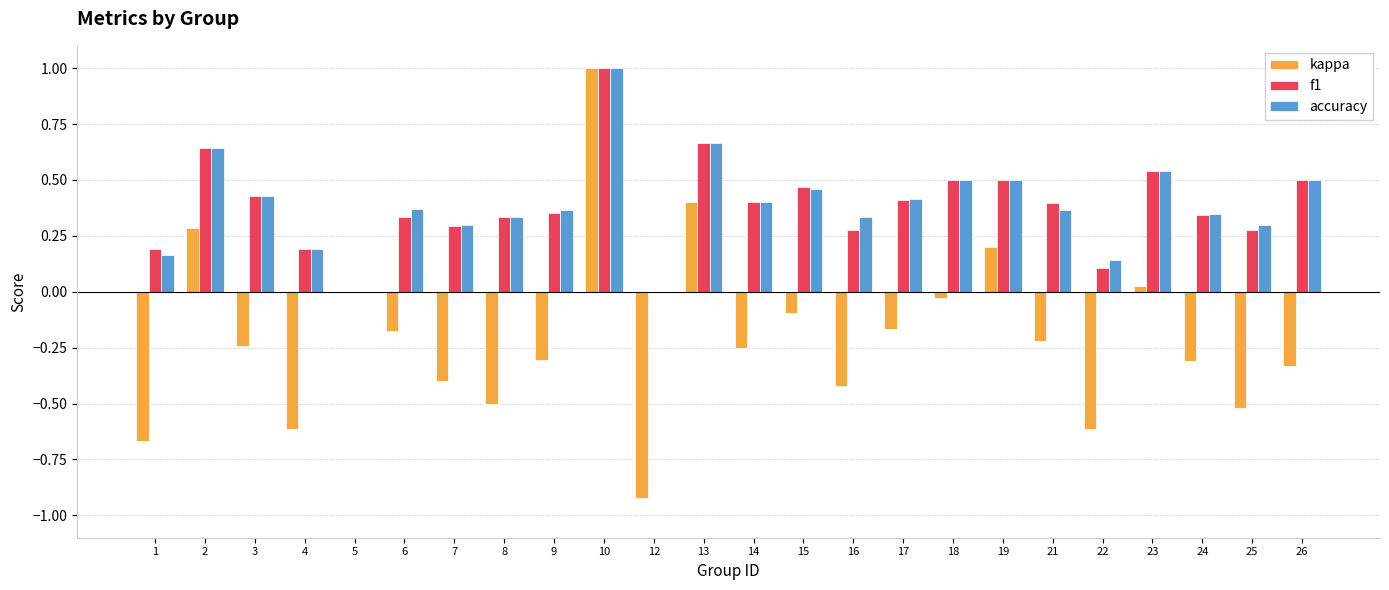

Which series has the largest range (max minus min)?

kappa